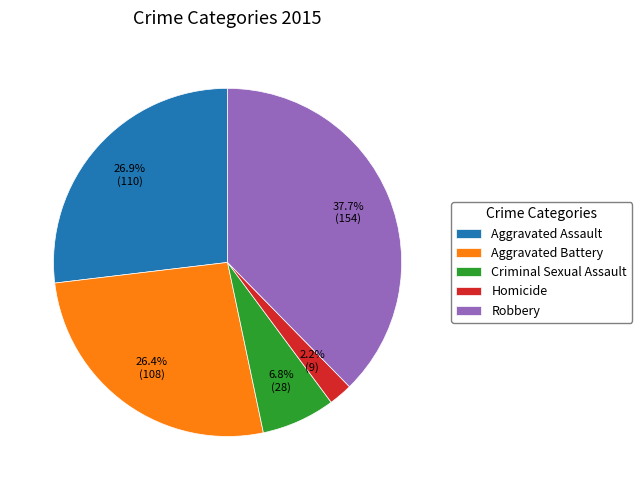

What percentage do Aggravated Battery and Aggravated Assault together represent?

53.3%